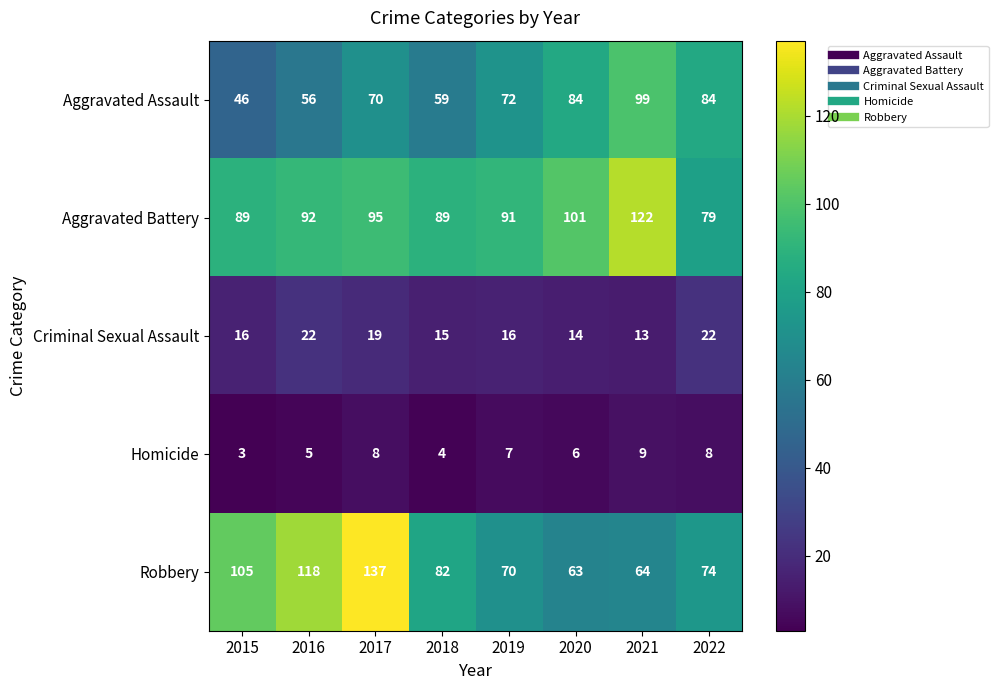

How many values in the Aggravated Battery series are below 92?

4